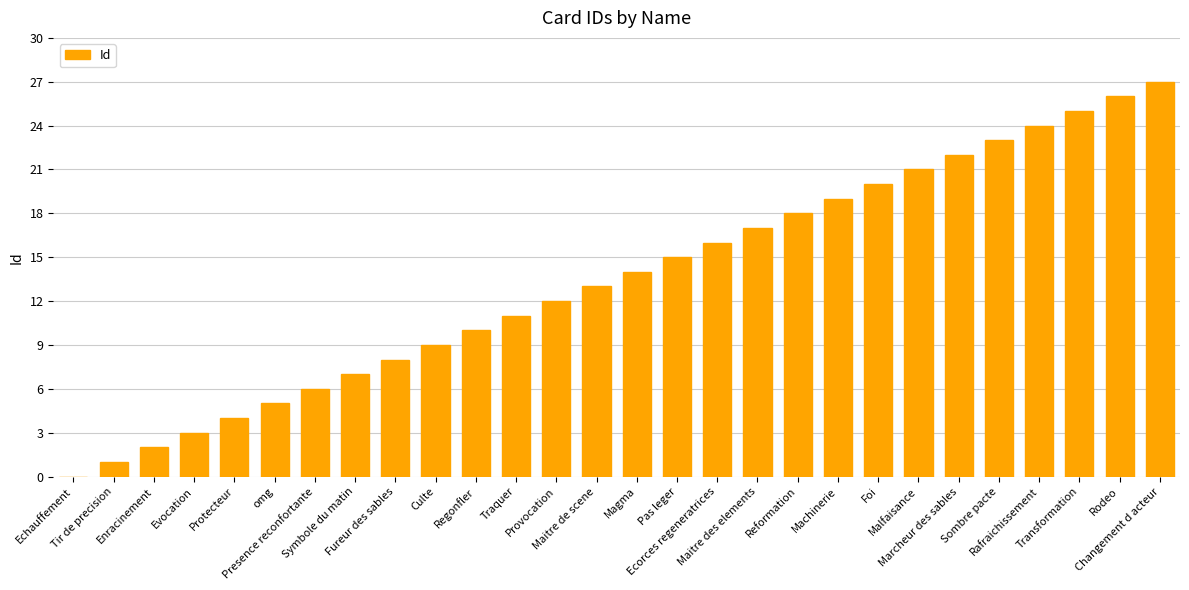

Are the bars horizontal?

No